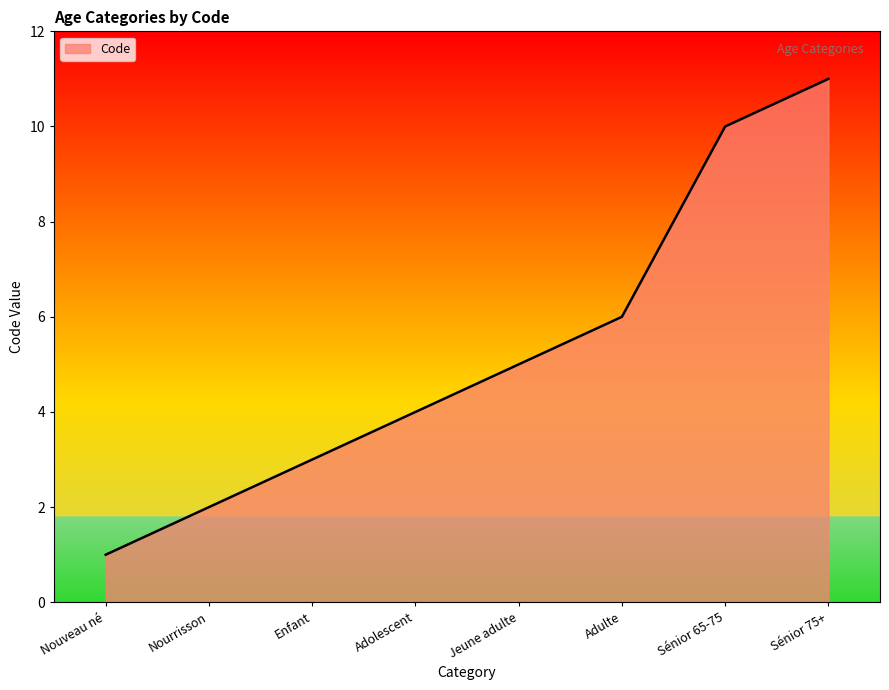

List the labels in order of value, smallest first.

Nouveau né, Nourrisson, Enfant, Adolescent, Jeune adulte, Adulte, Sénior 65-75, Sénior 75+